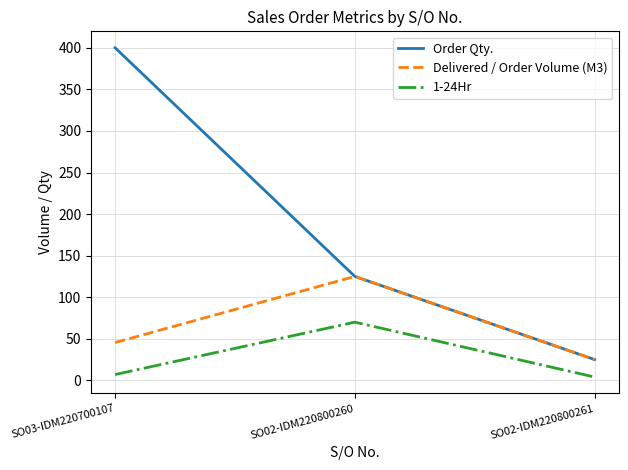

Reading left to right, extract all data points from this chart.

Order Qty.: SO03-IDM220700107=400.0	SO02-IDM220800260=125.0	SO02-IDM220800261=25.0
Delivered / Order Volume (M3): SO03-IDM220700107=45.5	SO02-IDM220800260=125.0	SO02-IDM220800261=25.0
1-24Hr: SO03-IDM220700107=7.0	SO02-IDM220800260=70.0	SO02-IDM220800261=4.0